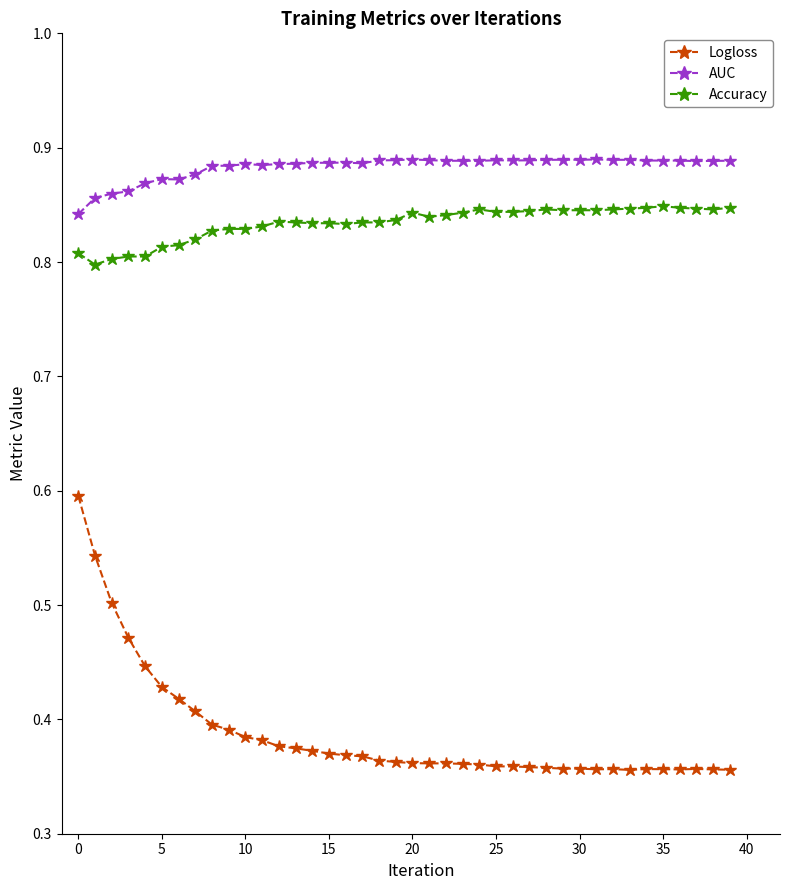

What is the sum of all AUC values?

35.3